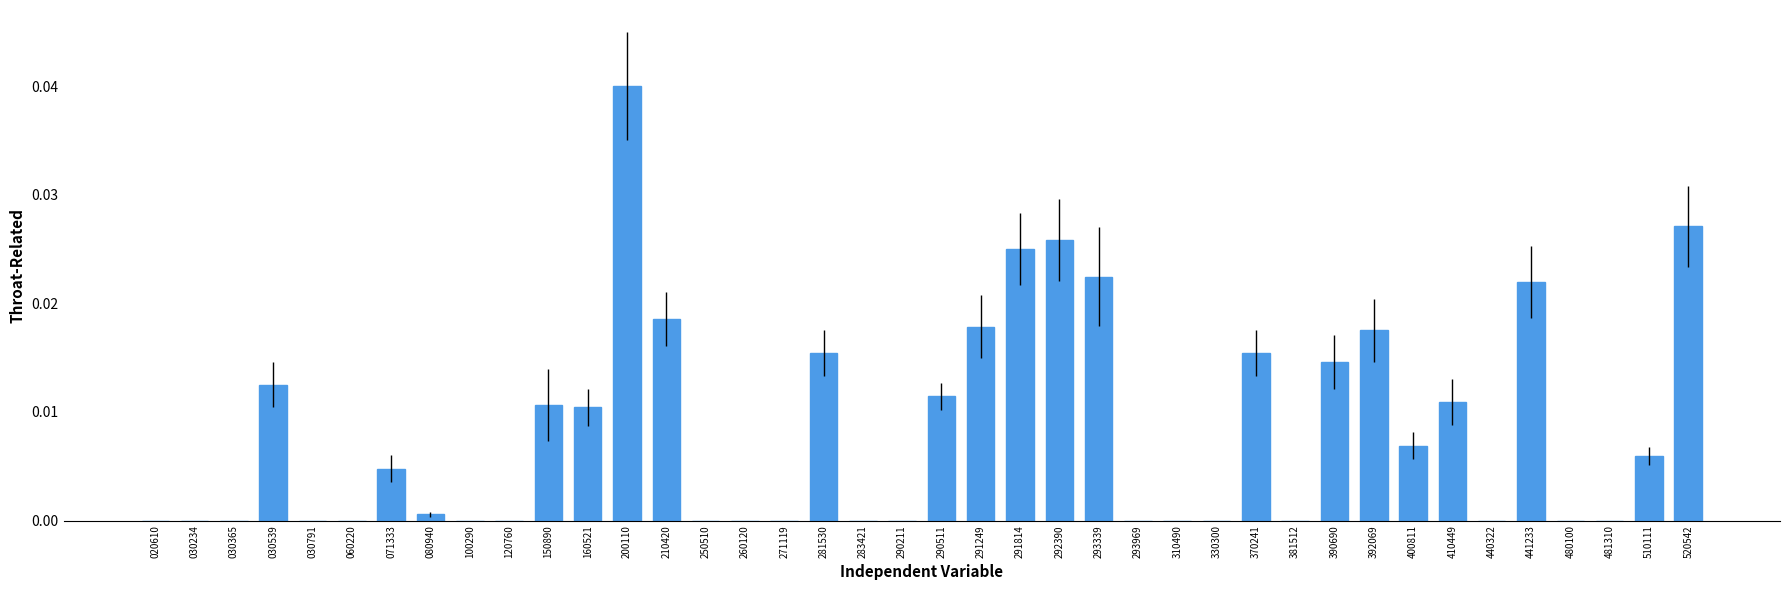

Between 210420 and 150890, which is larger?

210420